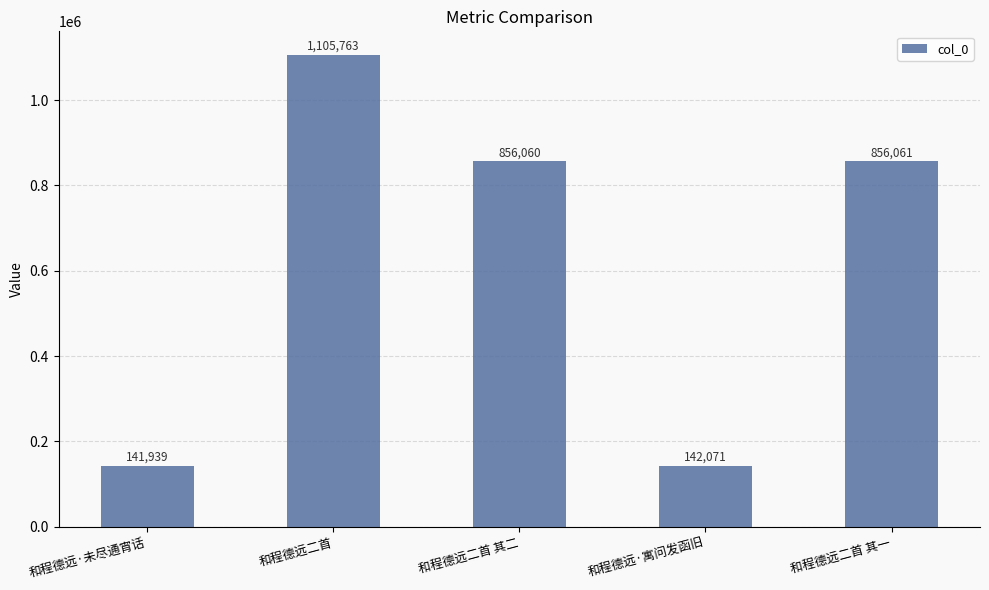

The chart shows a value of 509291 at 和程德远二首. True or false?

False